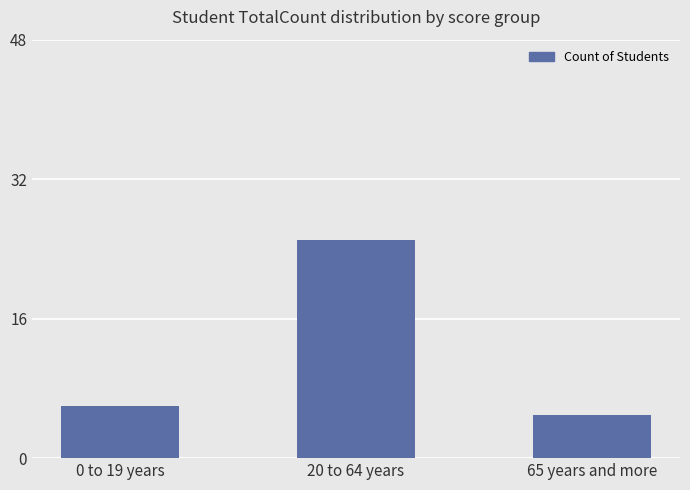

Reading left to right, transcribe all the data shown in this chart.

0 to 19 years=6	20 to 64 years=25	65 years and more=5